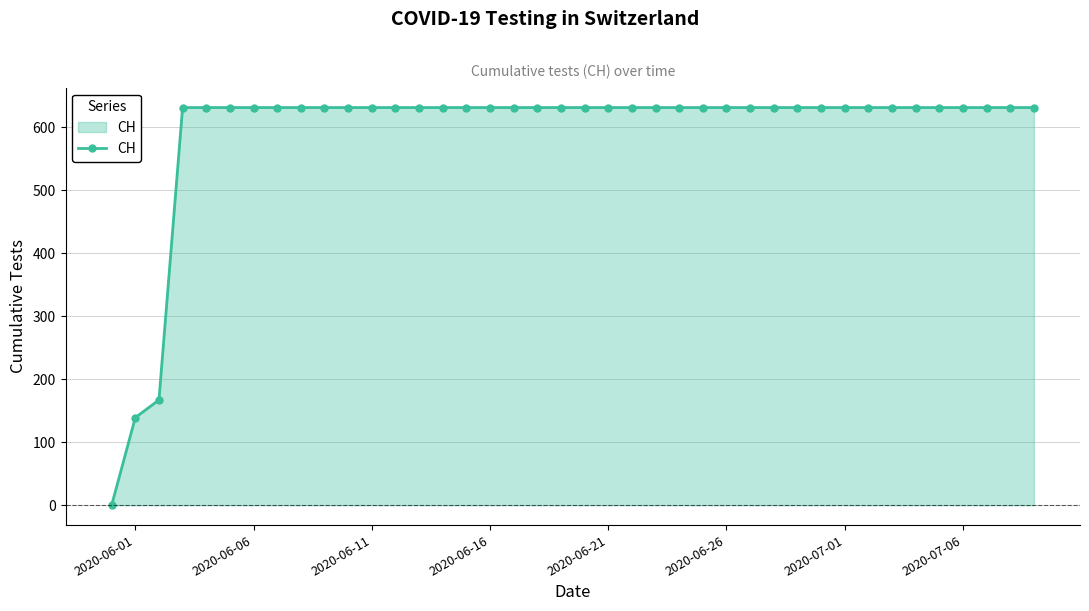

What is the maximum value shown in the chart?

631